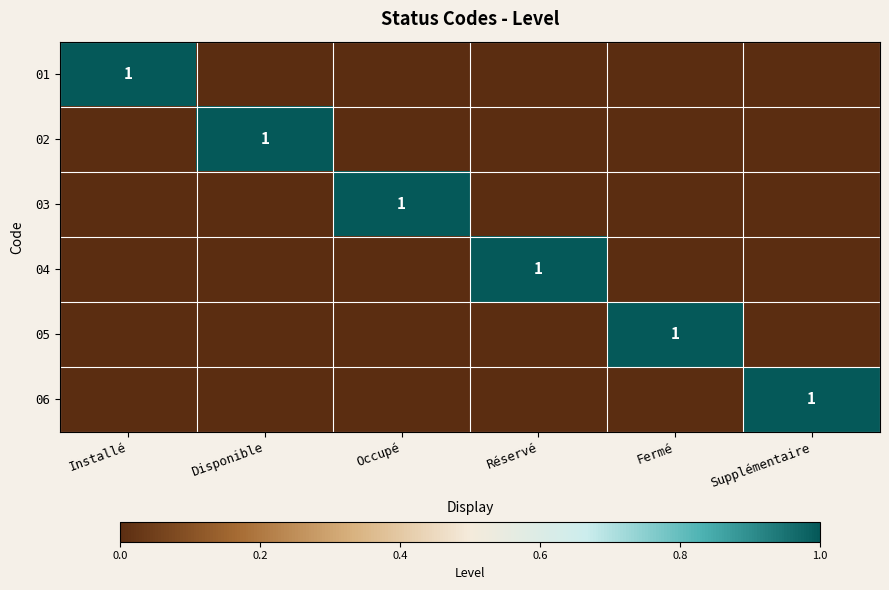

The 04 series shows 0 at Occupé. True or false?

True